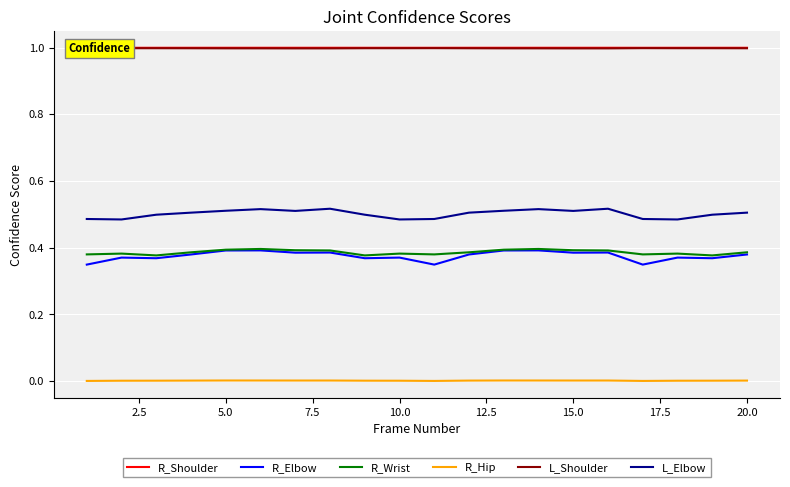

Is it true that R_Hip equals 0.0 at 15.0?

True